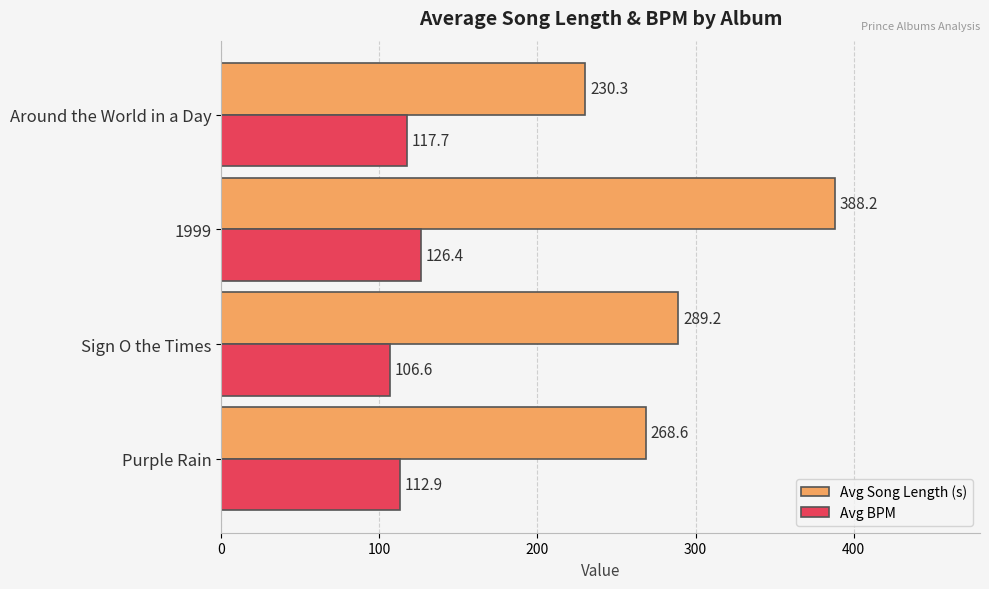

Which series has the largest total across all categories?

Avg Song Length (s)